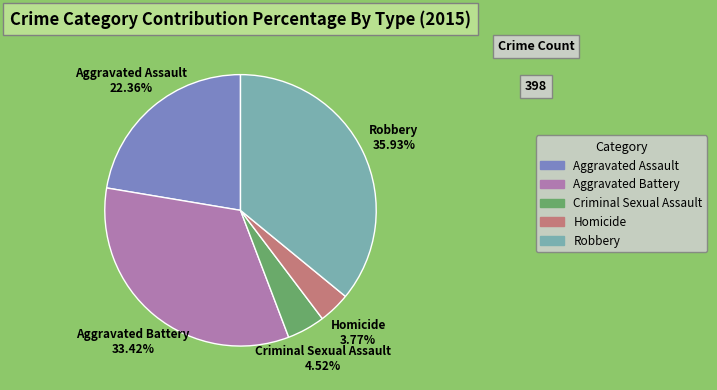

Which slice is the smallest?

Homicide